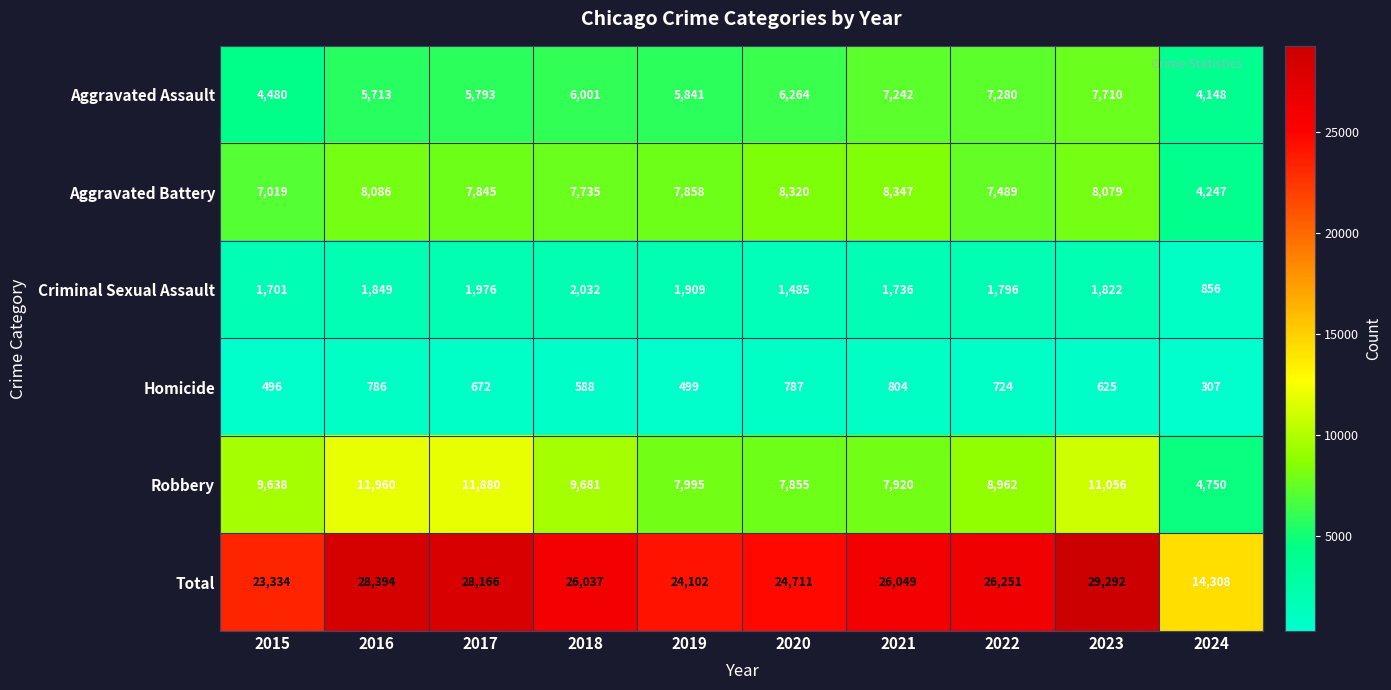

What is the smallest value displayed?

307